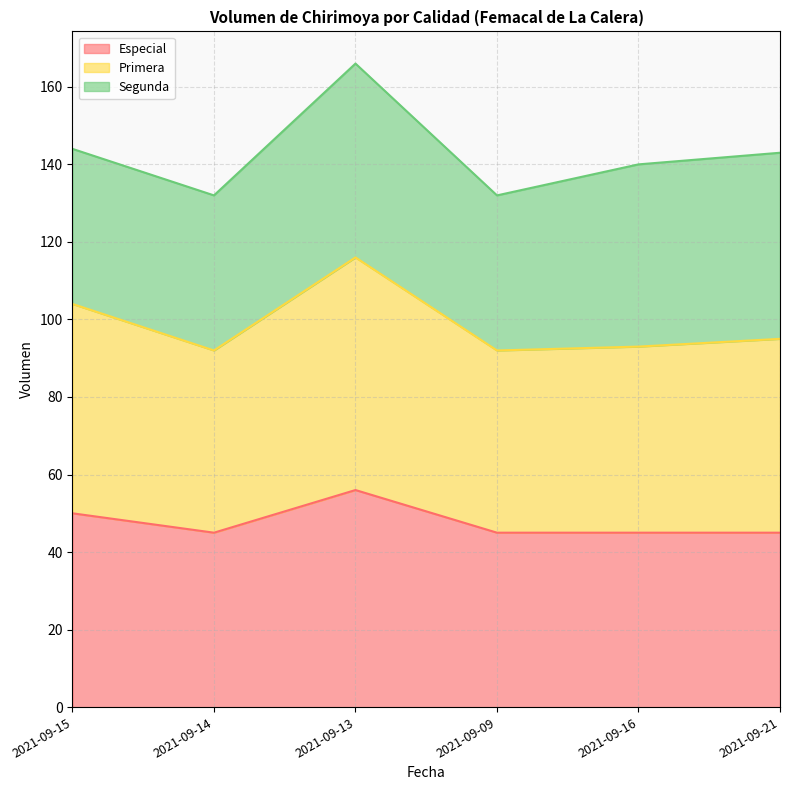

How many interior local peaks does the Primera series have?

1